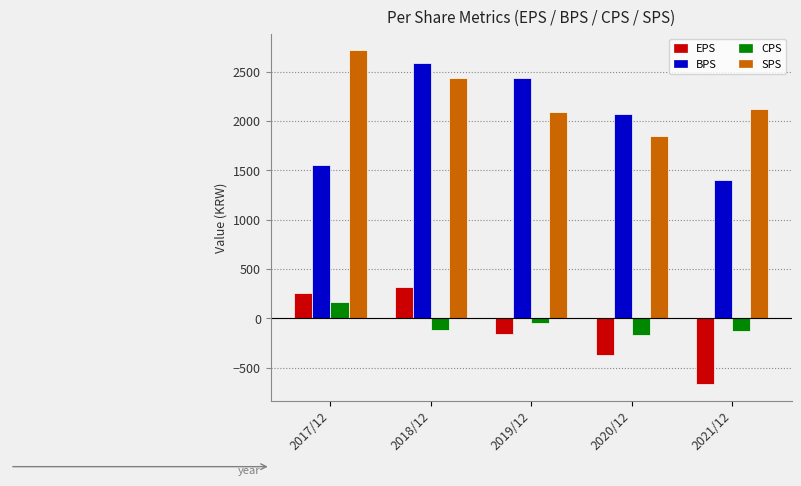

What is the sum of the EPS values at 2020/12 and 2019/12?

-531